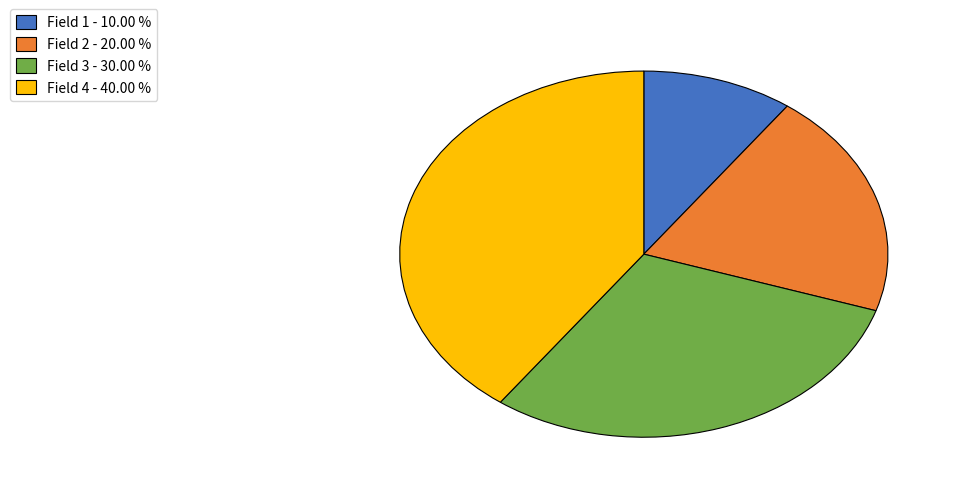

Which has a higher value, Field 3 - 30.00 % or Field 1 - 10.00 %?

Field 3 - 30.00 %